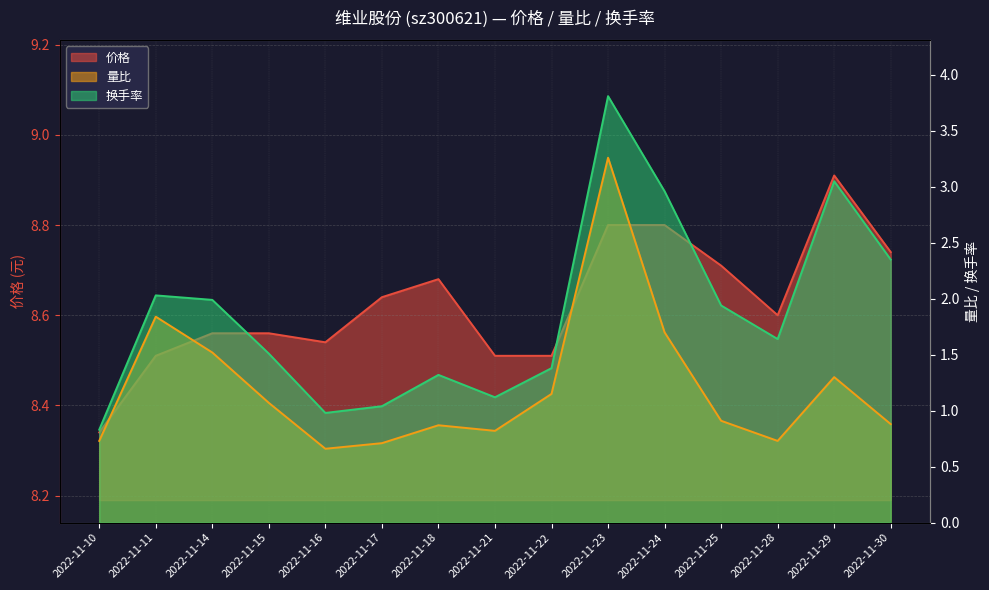

Reading left to right, transcribe all the data shown in this chart.

价格: 2022-11-10=8.3	2022-11-11=8.5	2022-11-14=8.6	2022-11-15=8.6	2022-11-16=8.5	2022-11-17=8.6	2022-11-18=8.7	2022-11-21=8.5	2022-11-22=8.5	2022-11-23=8.8	2022-11-24=8.8	2022-11-25=8.7	2022-11-28=8.6	2022-11-29=8.9	2022-11-30=8.7
量比: 2022-11-10=0.7	2022-11-11=1.8	2022-11-14=1.5	2022-11-15=1.1	2022-11-16=0.7	2022-11-17=0.7	2022-11-18=0.9	2022-11-21=0.8	2022-11-22=1.1	2022-11-23=3.3	2022-11-24=1.7	2022-11-25=0.9	2022-11-28=0.7	2022-11-29=1.3	2022-11-30=0.9
换手率: 2022-11-10=0.8	2022-11-11=2.0	2022-11-14=2.0	2022-11-15=1.5	2022-11-16=1.0	2022-11-17=1.0	2022-11-18=1.3	2022-11-21=1.1	2022-11-22=1.4	2022-11-23=3.8	2022-11-24=3.0	2022-11-25=1.9	2022-11-28=1.6	2022-11-29=3.0	2022-11-30=2.4